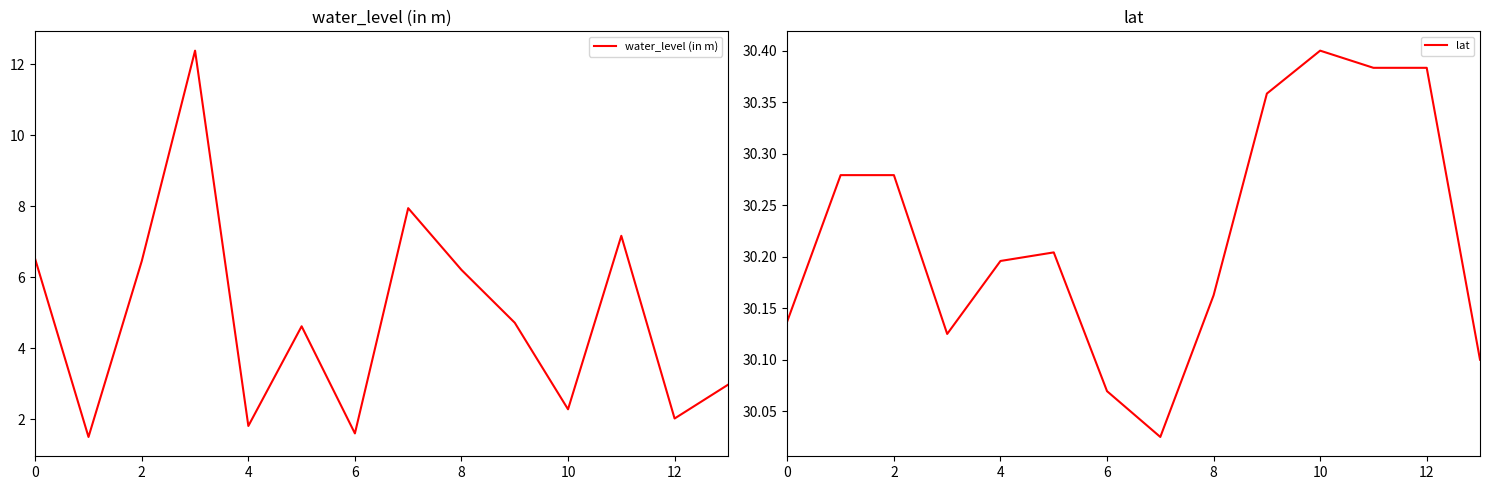

What is the difference between the second highest and second lowest values in the water_level (in m) series?

6.3